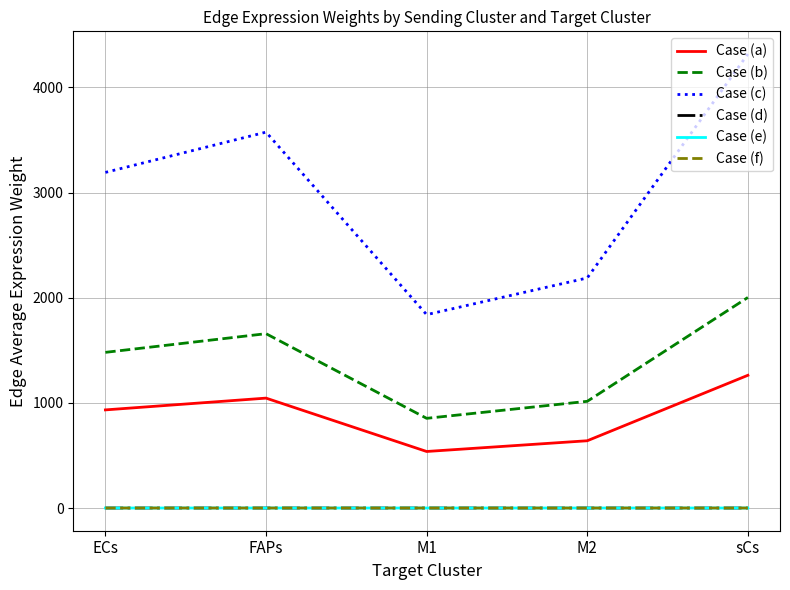

What is the sum of the Case (f) values at FAPs and M2?

0.2